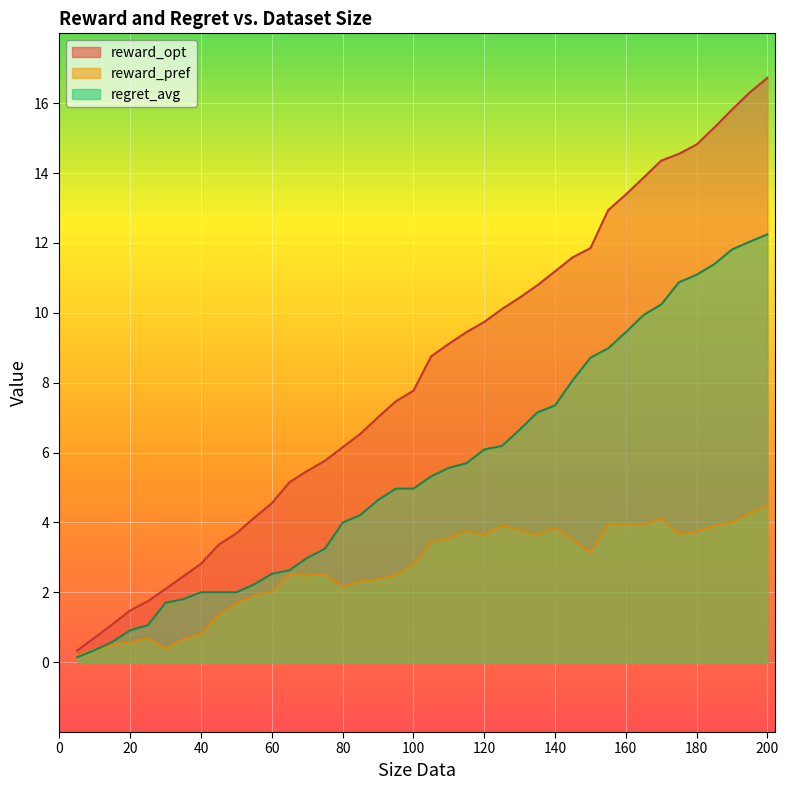

Which series has the largest total across all categories?

reward_opt